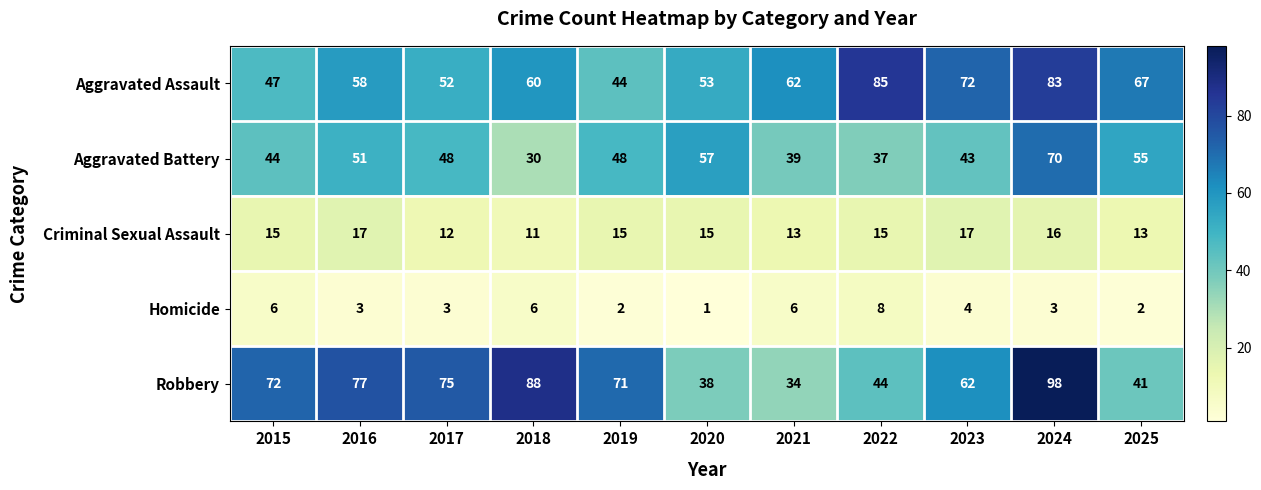

What is the average value of the Criminal Sexual Assault series?

14